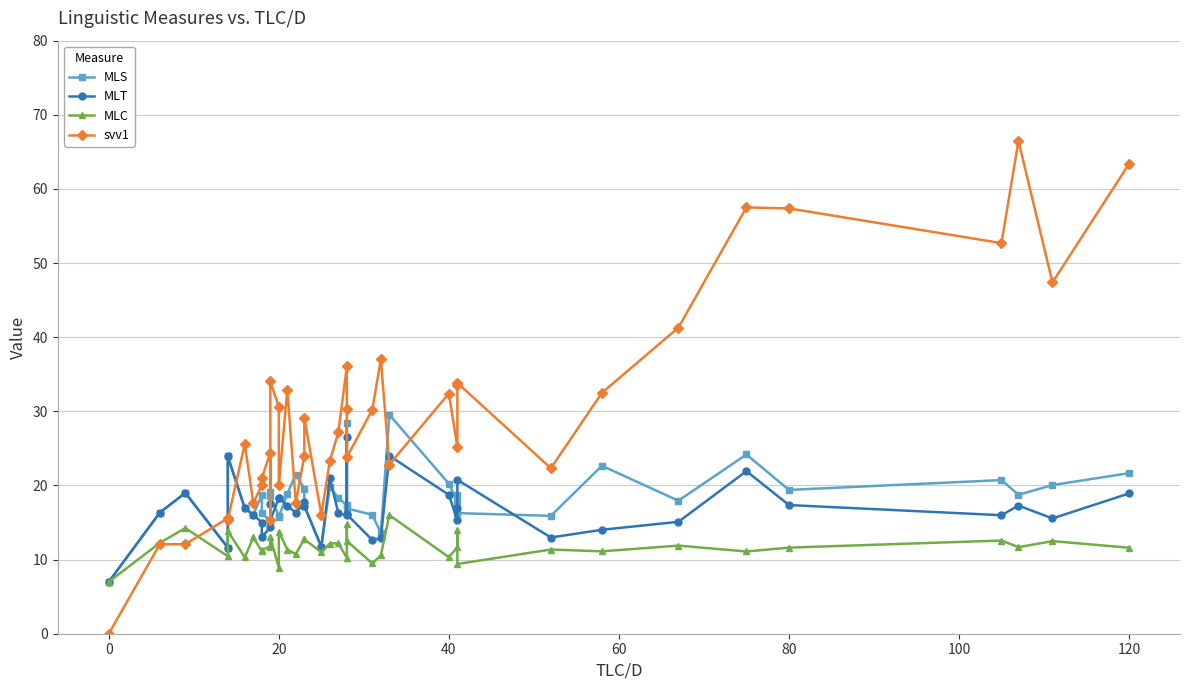

What is the value of the MLS point at the 40th from the left?

21.7